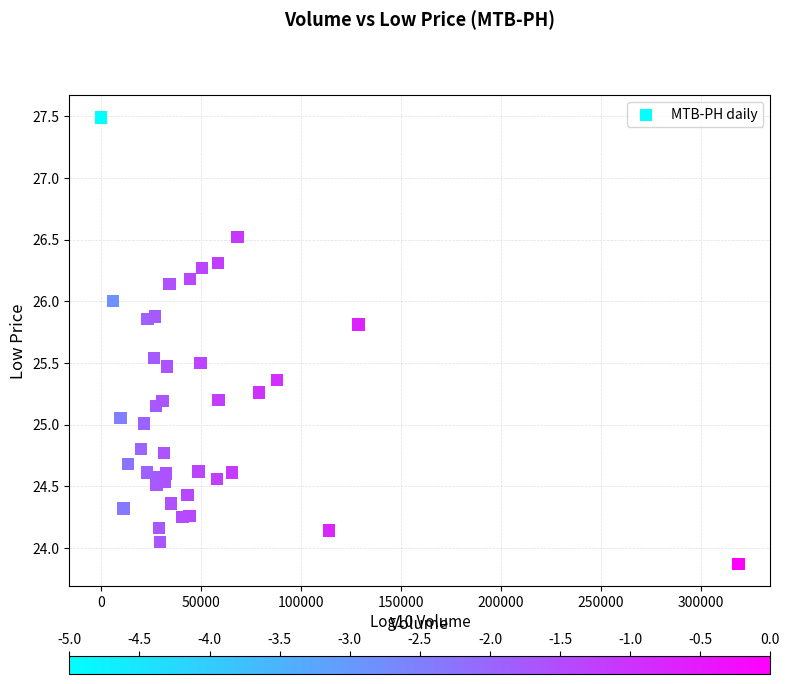

What is the range of Y values (max minus min)?

3.6